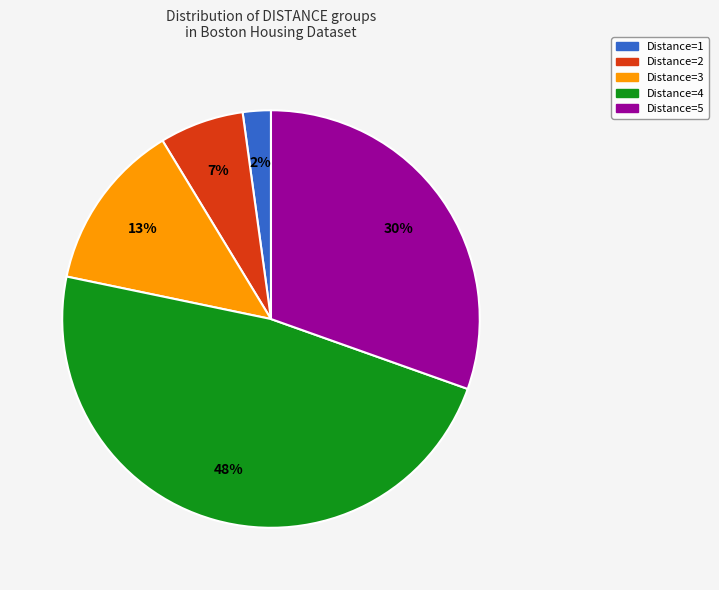

To the nearest percent, what portion does Distance=1 represent?

2%